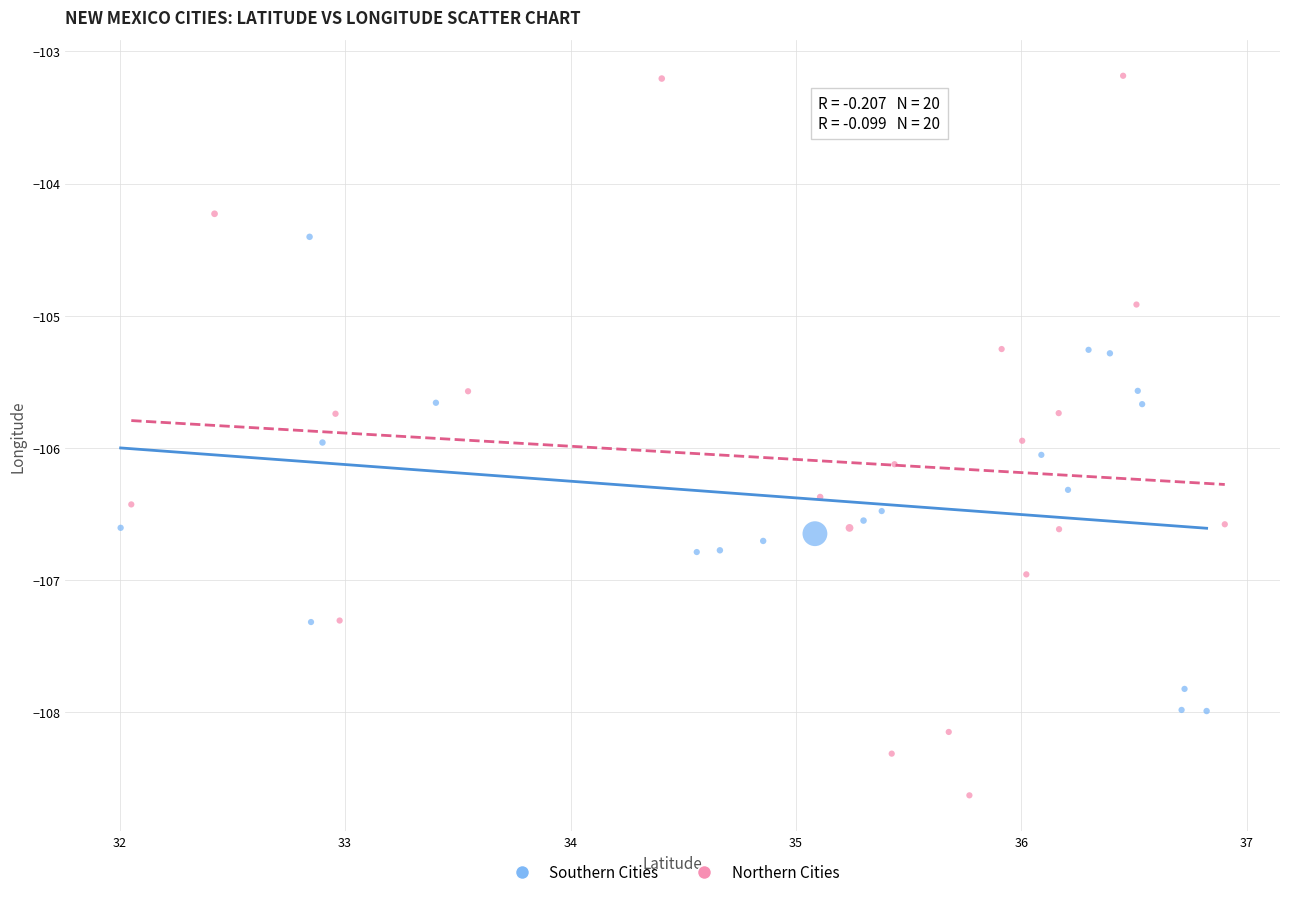

Which series has the widest spread of Y values?

Northern Cities